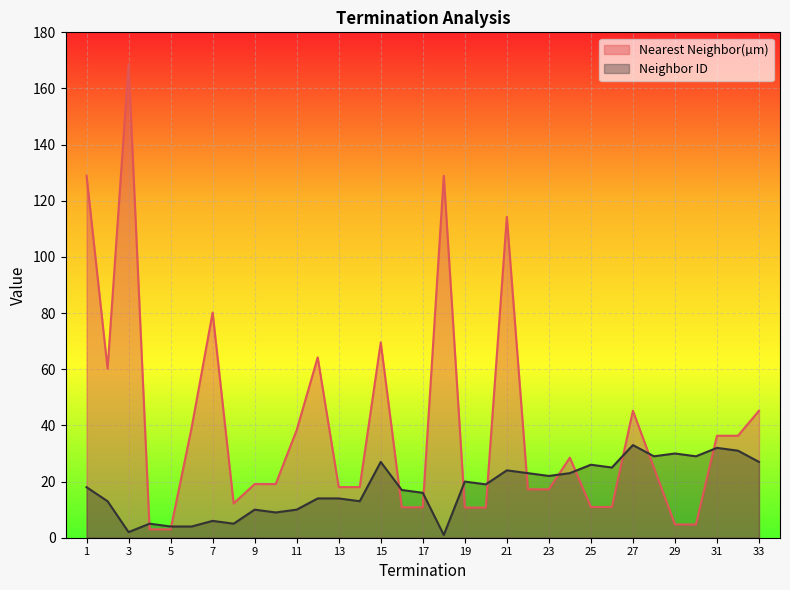

Rank the series by their average value, from lowest to highest.

Neighbor ID, Nearest Neighbor(µm)